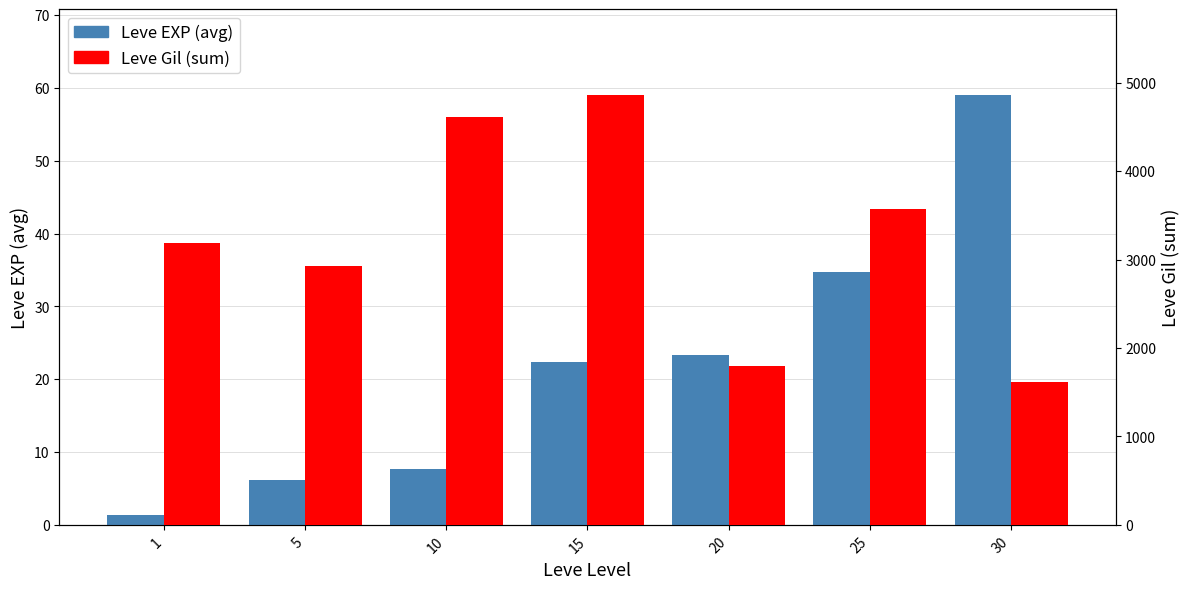

At which category is the sum across all series the highest?

15